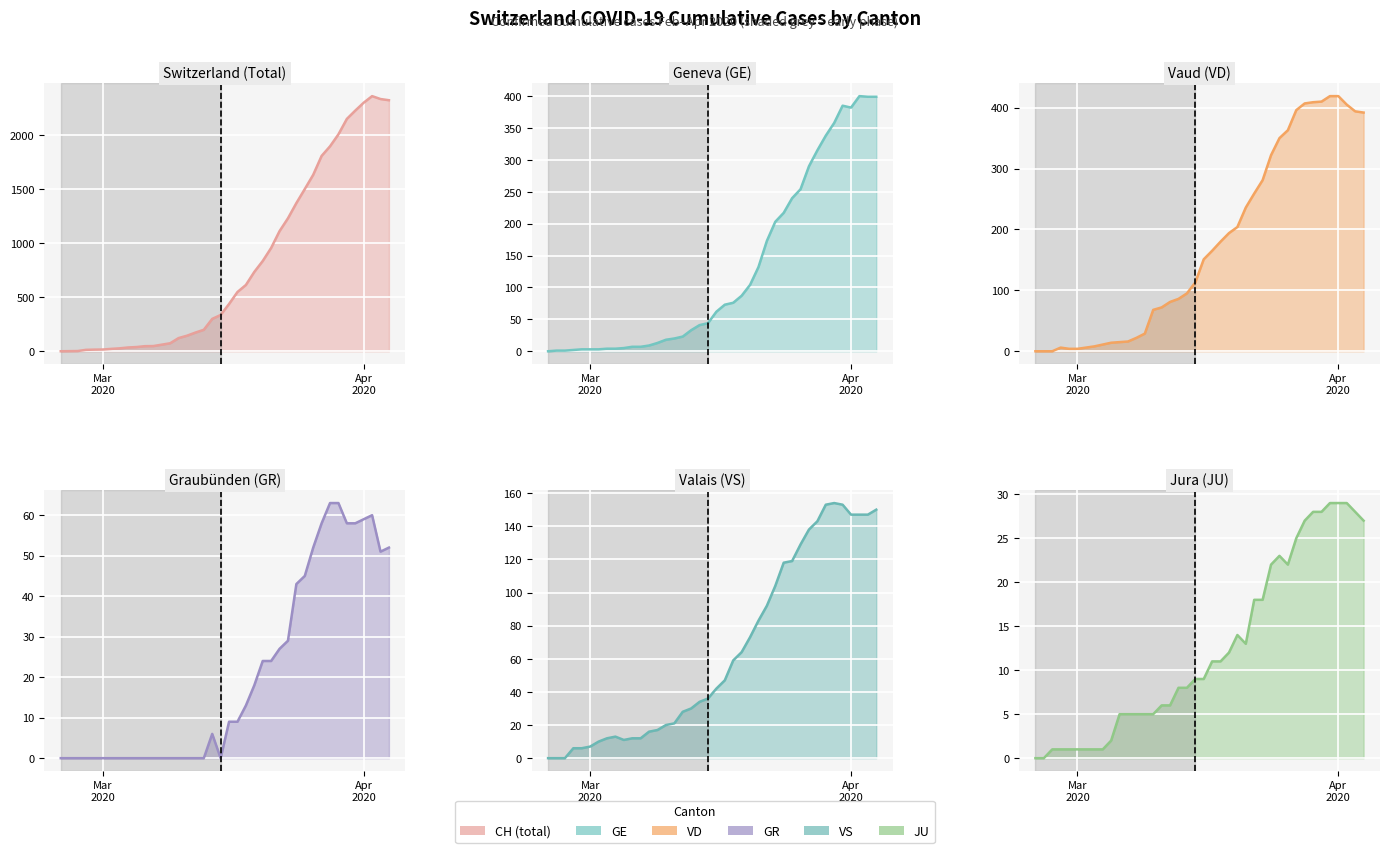

True or false: GE line and GR line cross at least once.

False